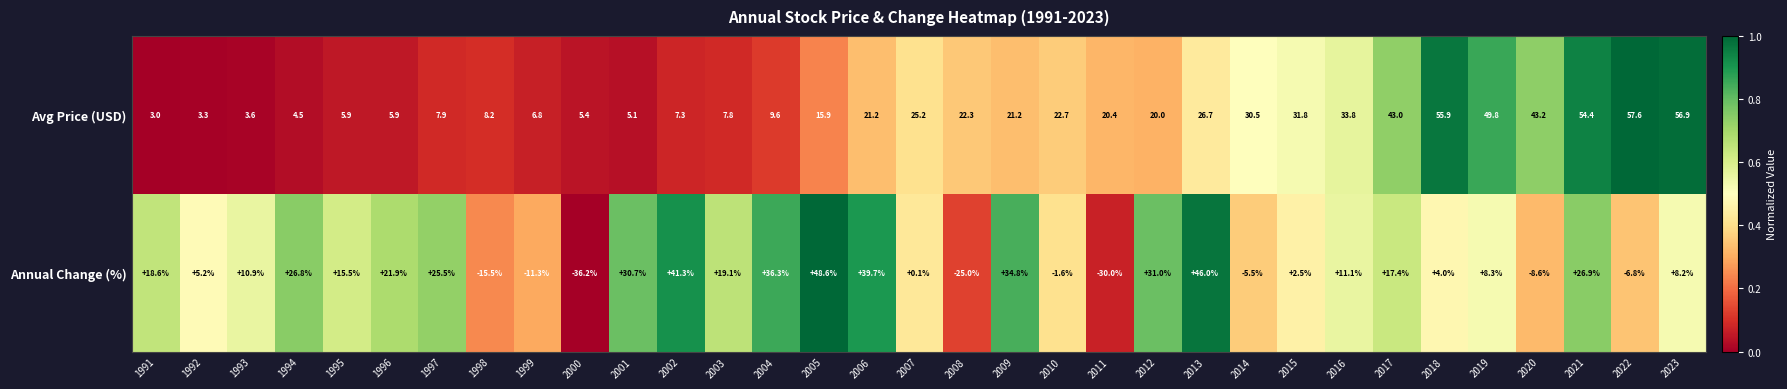

Which category has the lowest value across all series?

2000